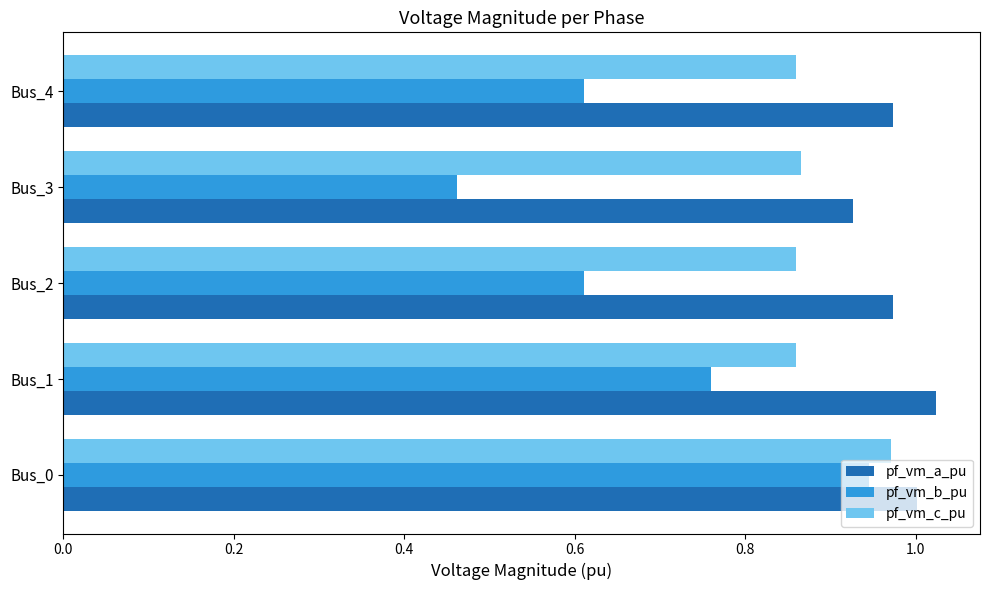

Which series has the largest range (max minus min)?

pf_vm_b_pu